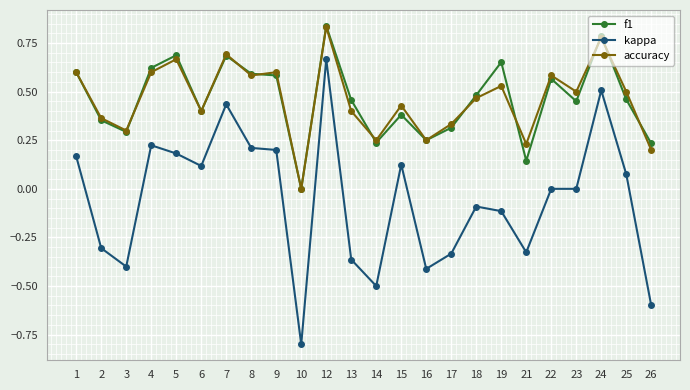

True or false: kappa and accuracy cross at least once.

False